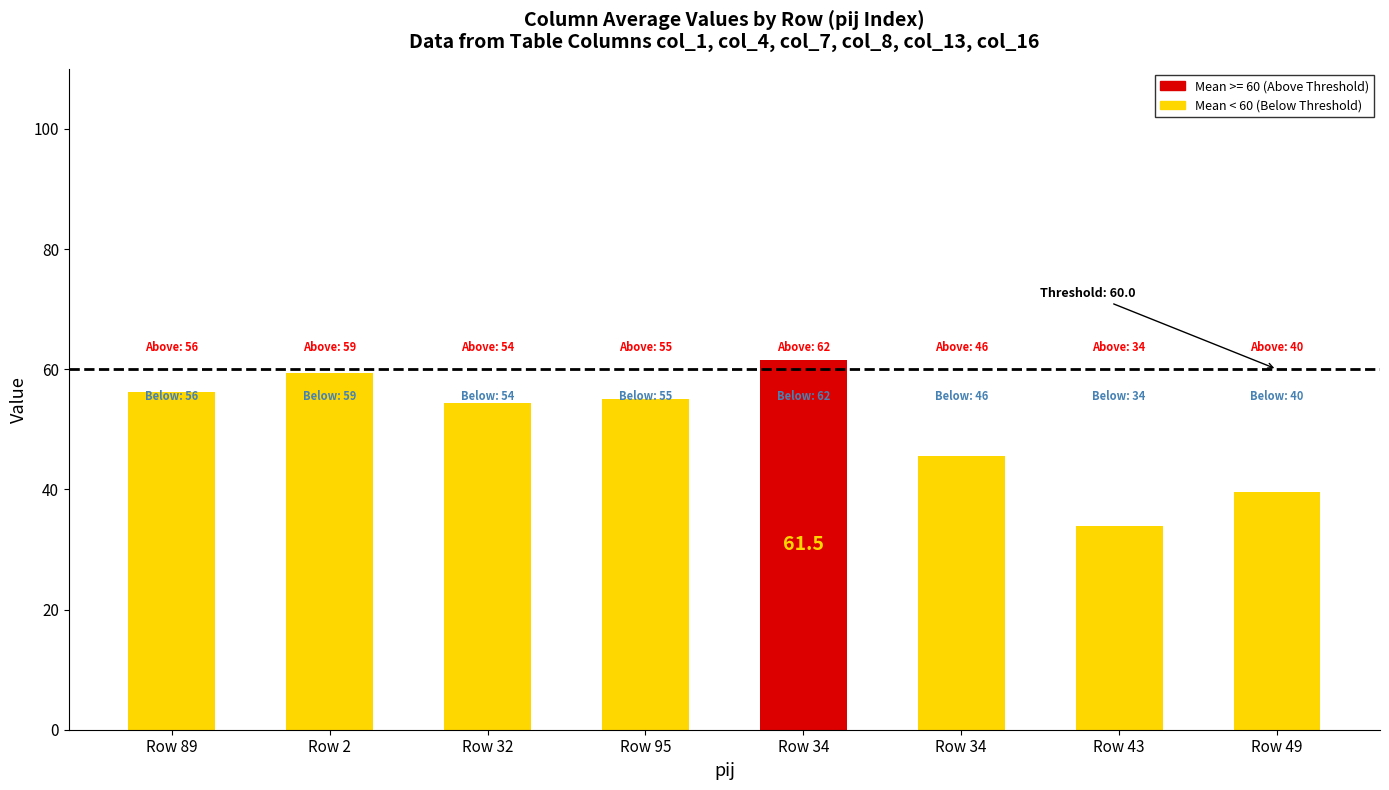

What is the change in value from Row 89 to Row 95?

-1.2